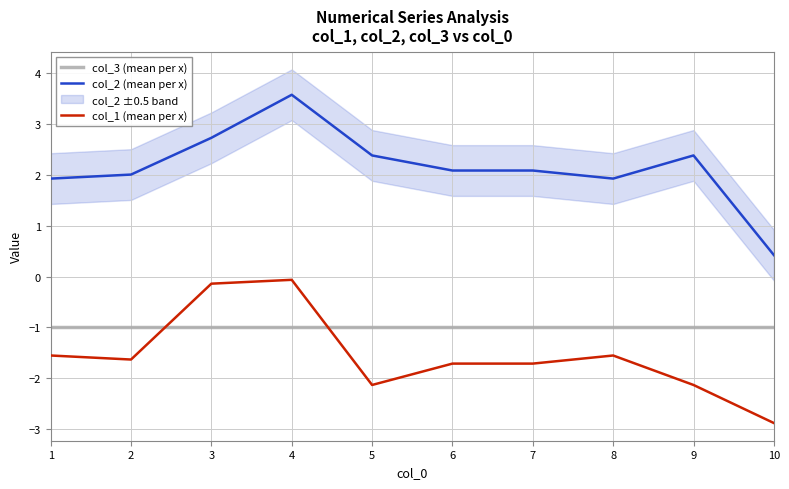

What is the approximate value of col_2 (mean per x) at 5?

2.4